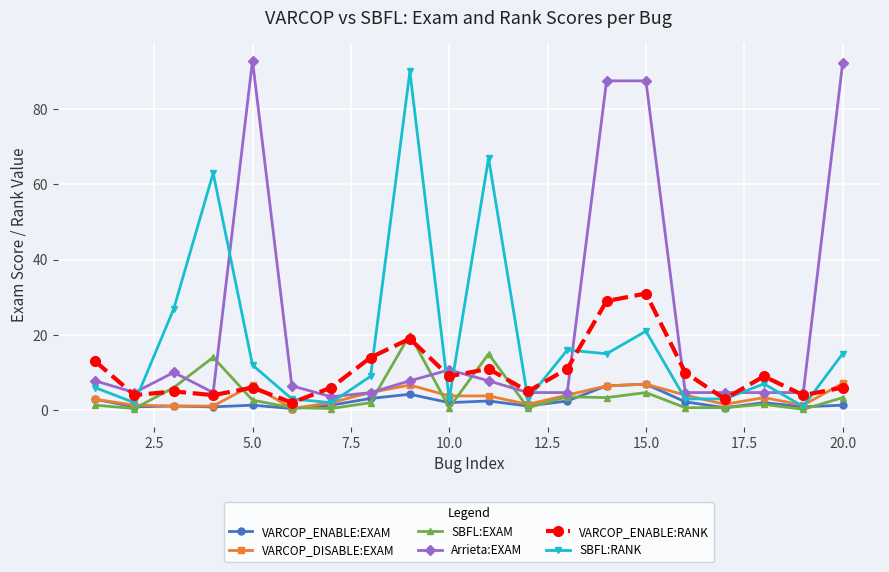

What is the difference between the maximum and minimum values in the SBFL:RANK series?

89.0